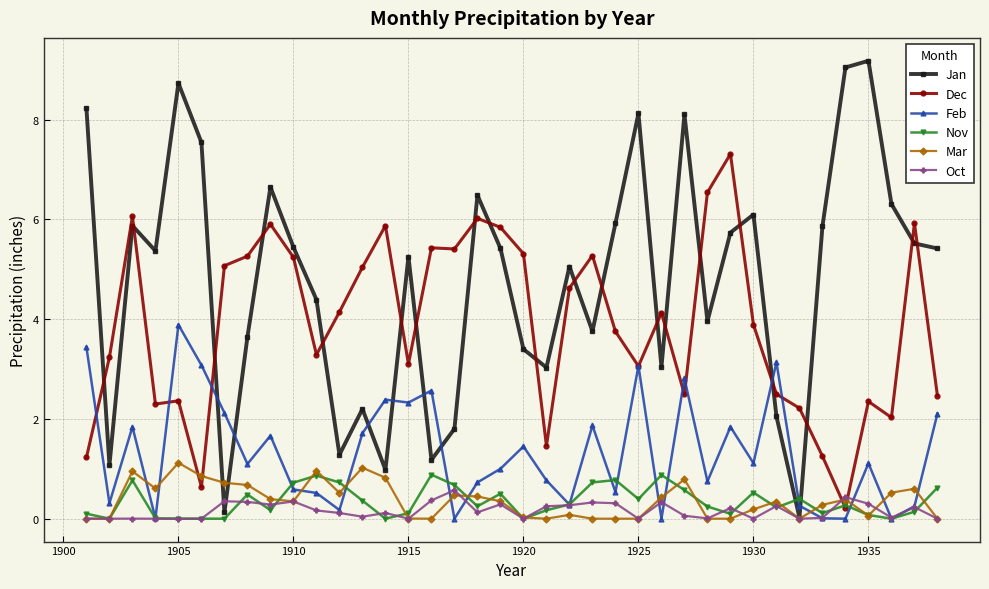

What is the sum of all Mar values?

13.9